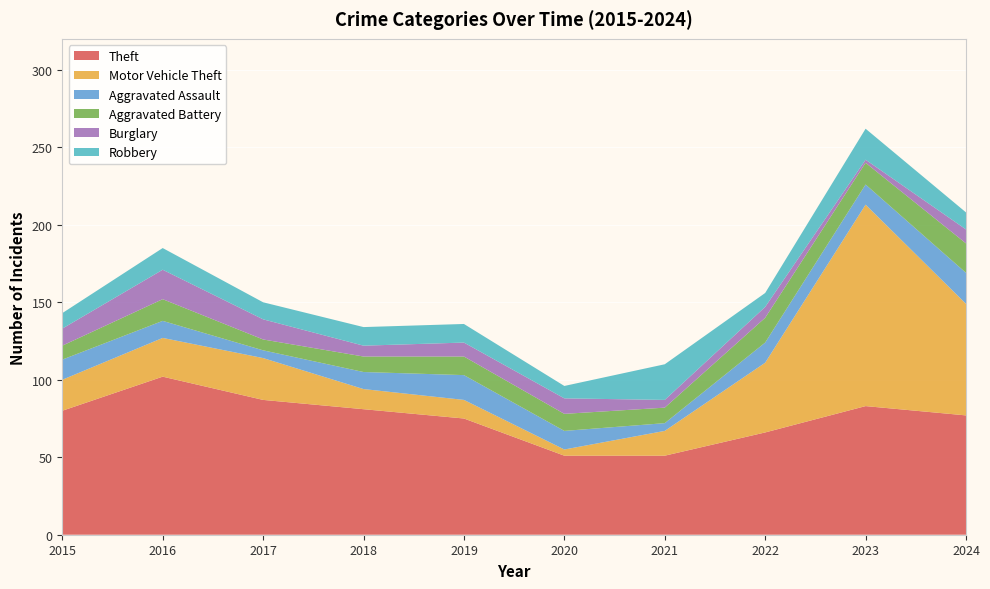

Reading left to right, transcribe all the data shown in this chart.

Theft: 2015=80	2016=102	2017=87	2018=81	2019=75	2020=51	2021=51	2022=66	2023=83	2024=77
Motor Vehicle Theft: 2015=20	2016=25	2017=27	2018=13	2019=12	2020=4	2021=16	2022=45	2023=130	2024=72
Aggravated Assault: 2015=13	2016=11	2017=5	2018=11	2019=16	2020=12	2021=5	2022=13	2023=13	2024=20
Aggravated Battery: 2015=9	2016=14	2017=7	2018=10	2019=12	2020=11	2021=10	2022=16	2023=14	2024=19
Burglary: 2015=11	2016=19	2017=13	2018=7	2019=9	2020=10	2021=5	2022=7	2023=2	2024=9
Robbery: 2015=10	2016=14	2017=11	2018=12	2019=12	2020=8	2021=23	2022=9	2023=20	2024=11